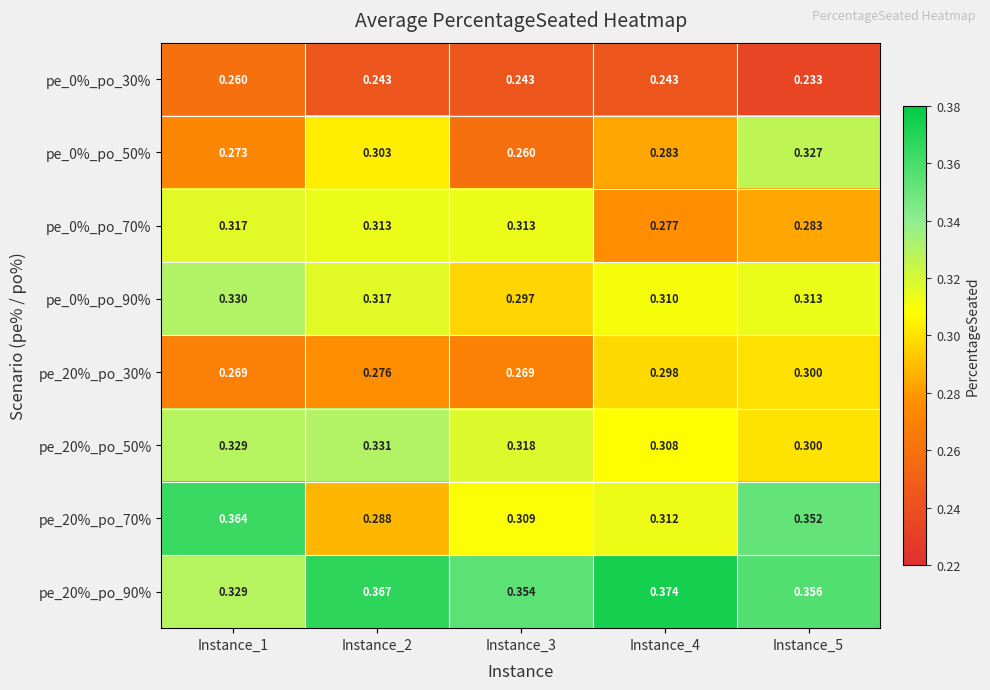

Is the value of pe_0%_po_50% at Instance_4 greater than the value of pe_20%_po_30% at Instance_4?

No